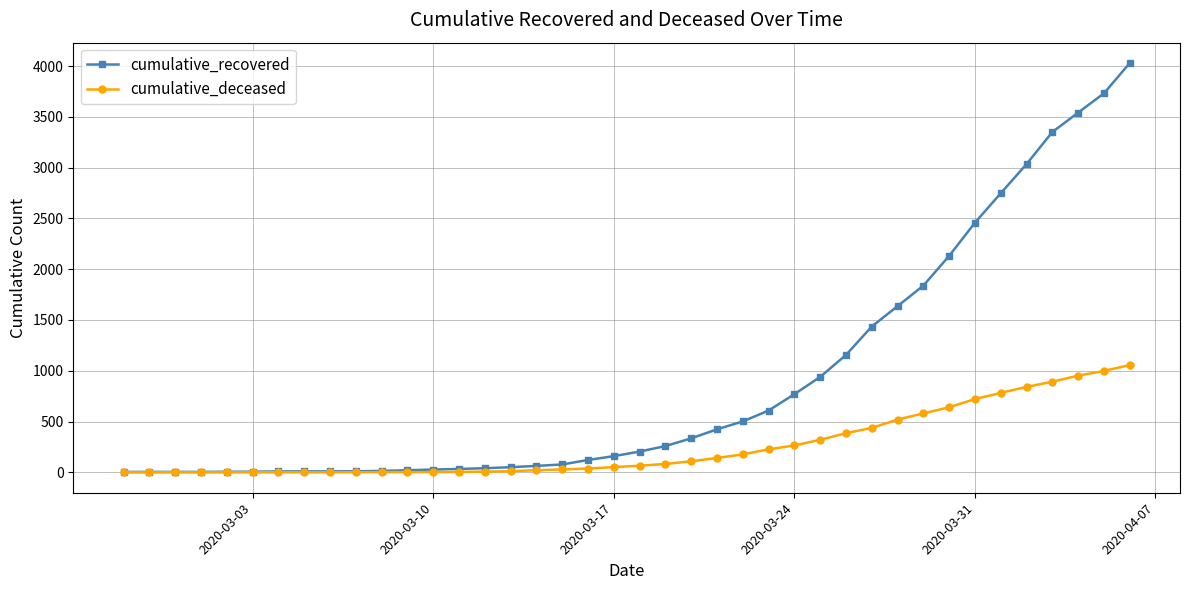

What is the average value of the cumulative_recovered series?

895